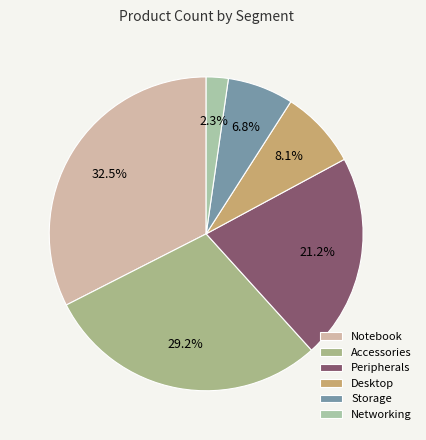

True or false: Peripherals accounts for 21% of the total.

True